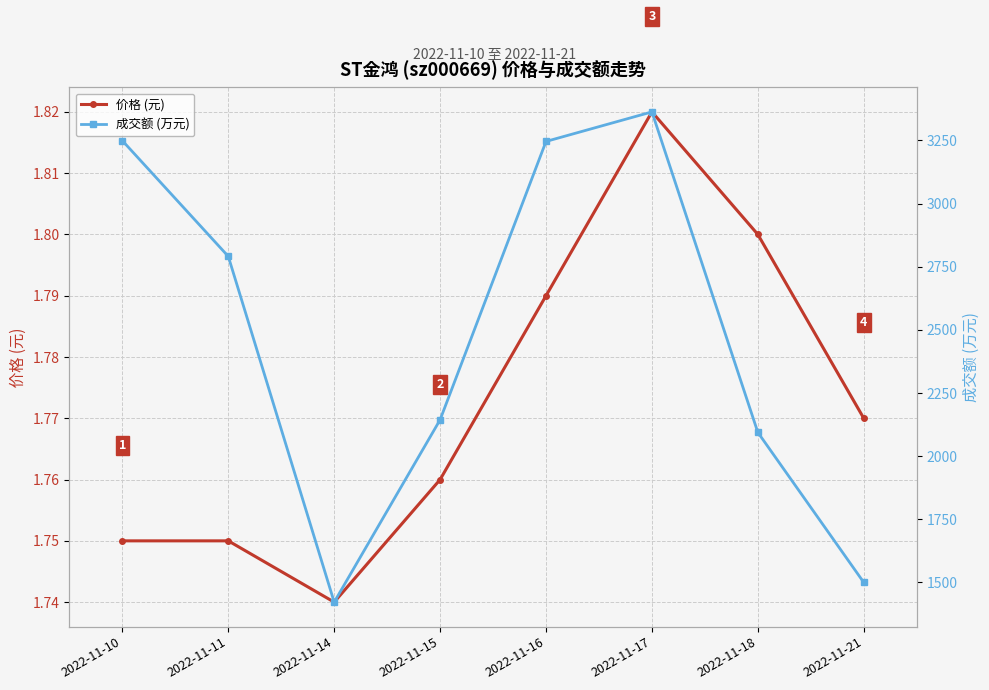

Reading left to right, list all the values displayed in this chart.

价格 (元): 2022-11-10=1.8	2022-11-11=1.8	2022-11-14=1.7	2022-11-15=1.8	2022-11-16=1.8	2022-11-17=1.8	2022-11-18=1.8	2022-11-21=1.8
成交额 (万元): 2022-11-10=3249.0	2022-11-11=2791.0	2022-11-14=1422.0	2022-11-15=2144.0	2022-11-16=3246.0	2022-11-17=3363.0	2022-11-18=2094.0	2022-11-21=1500.0